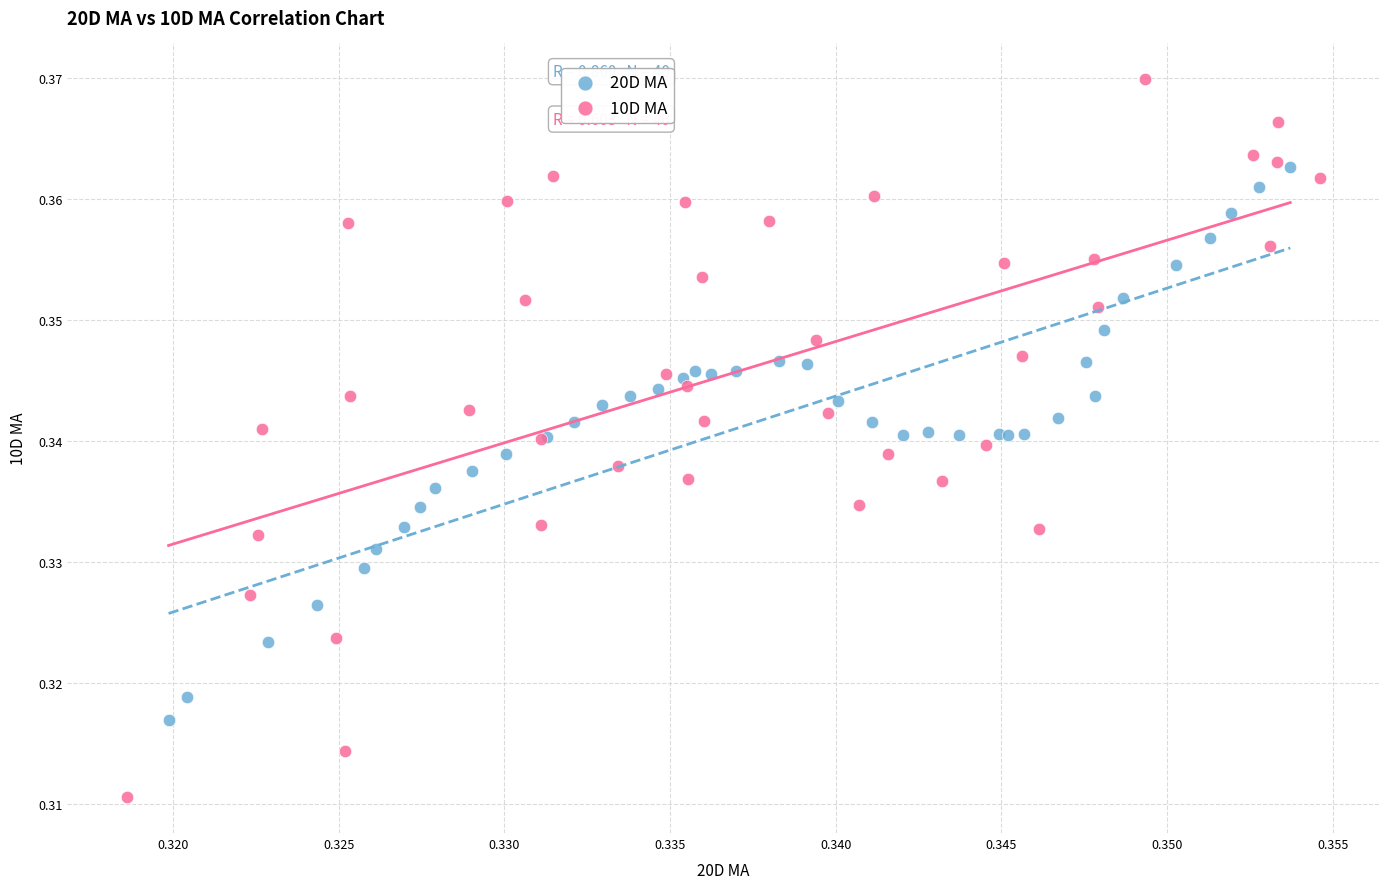

Which series contains the highest Y value?

10D MA